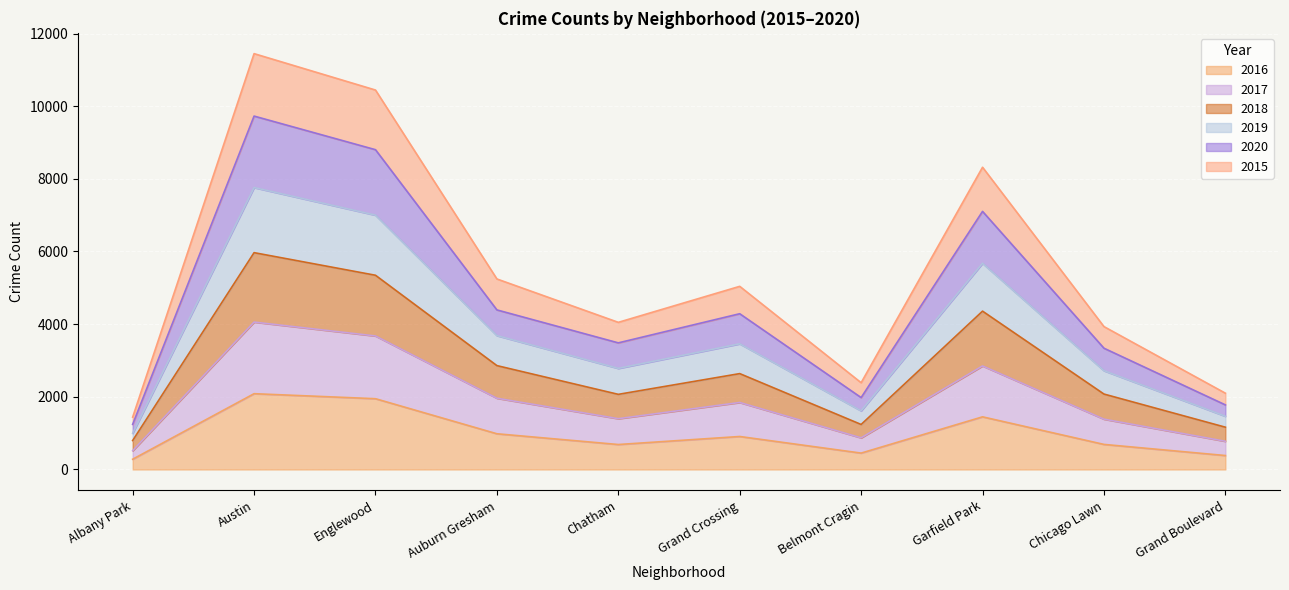

What is the difference between the highest and lowest values at Grand Crossing?

4133